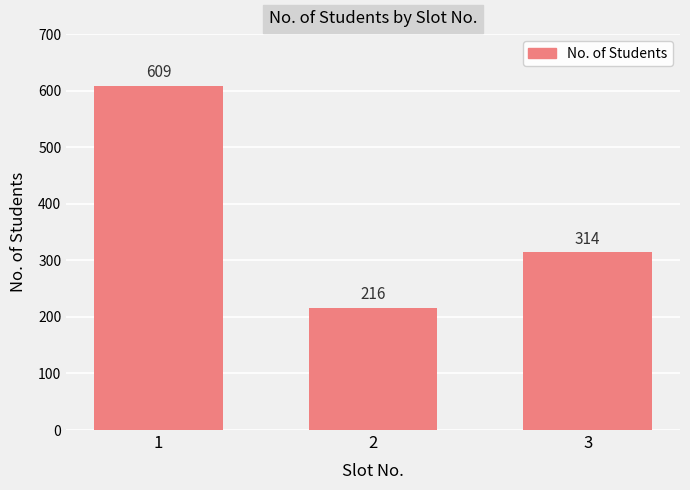

What is the maximum value shown in the chart?

609